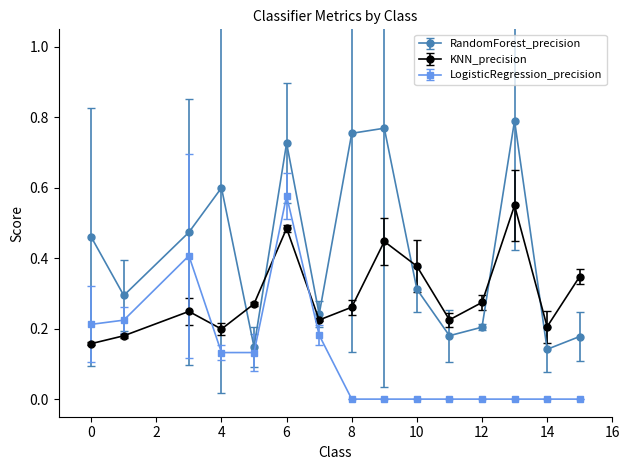

After their last crossing, which series has the higher values: RandomForest_precision or KNN_precision?

KNN_precision